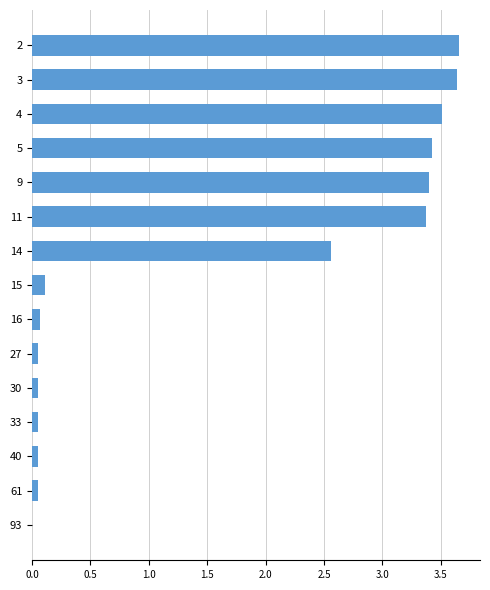

What is the sum of all values?

24.0